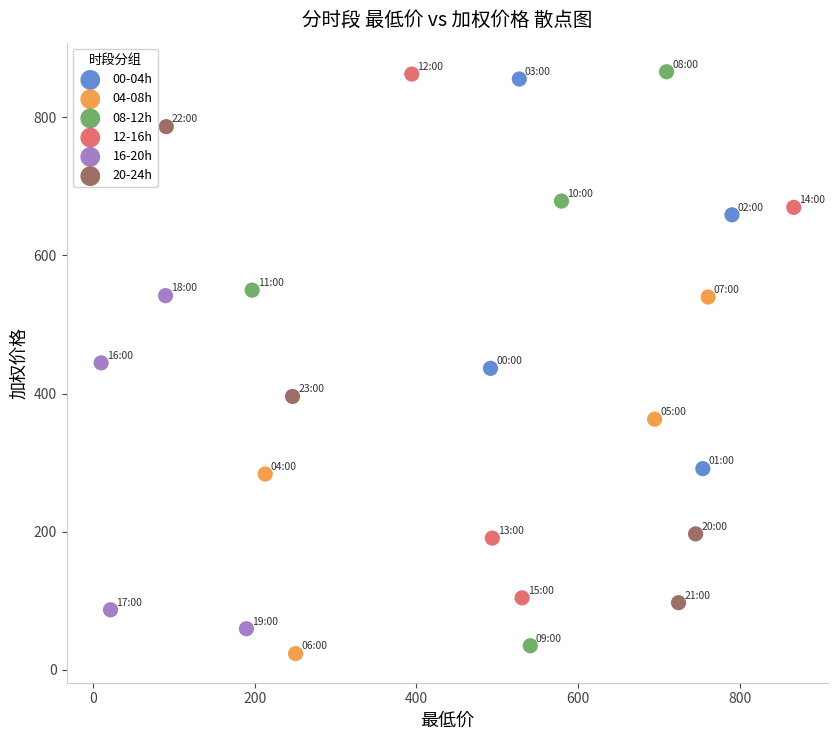

Which series has the largest Y range (max minus min)?

08-12h